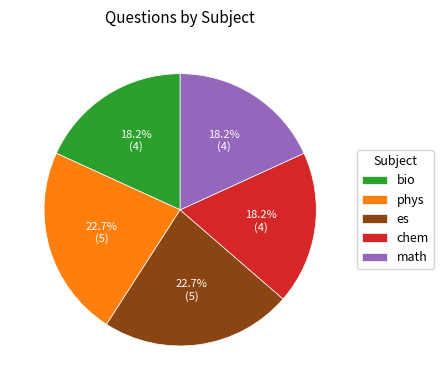

To the nearest percent, what is the combined percentage of es and chem?

41%